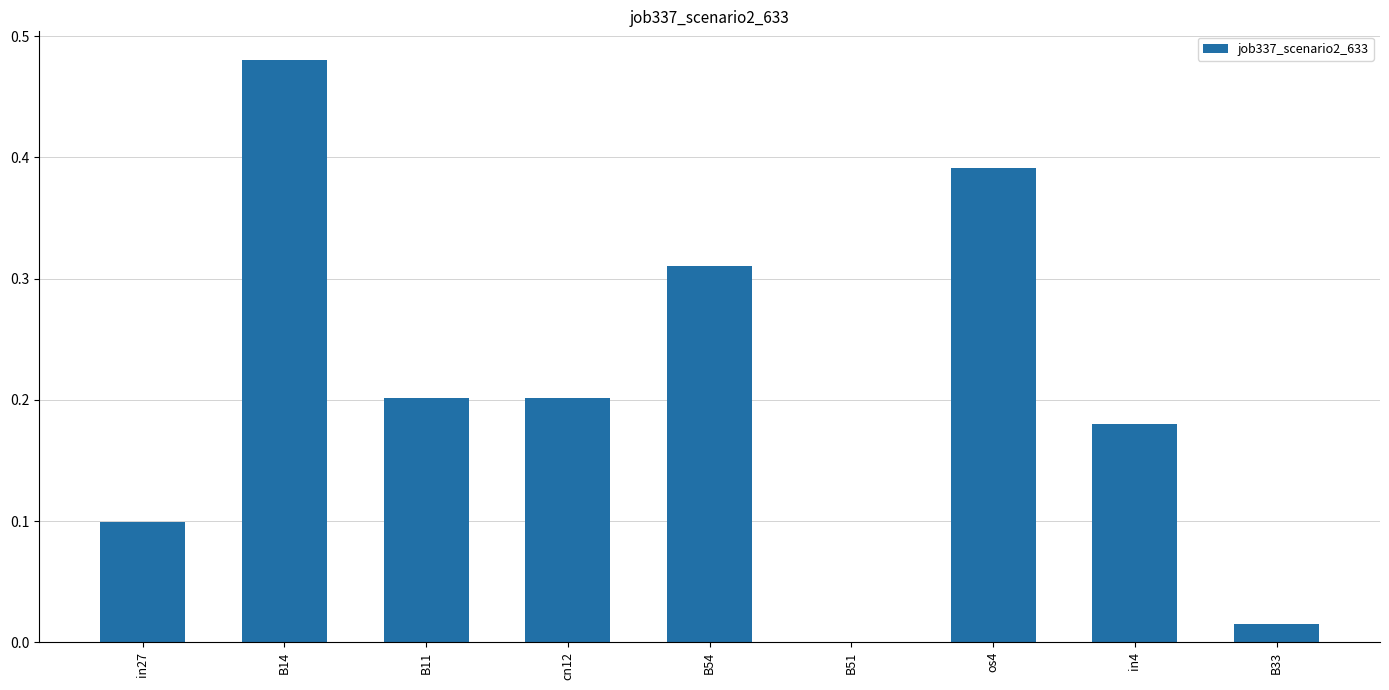

Which category has the highest value across all series?

B14